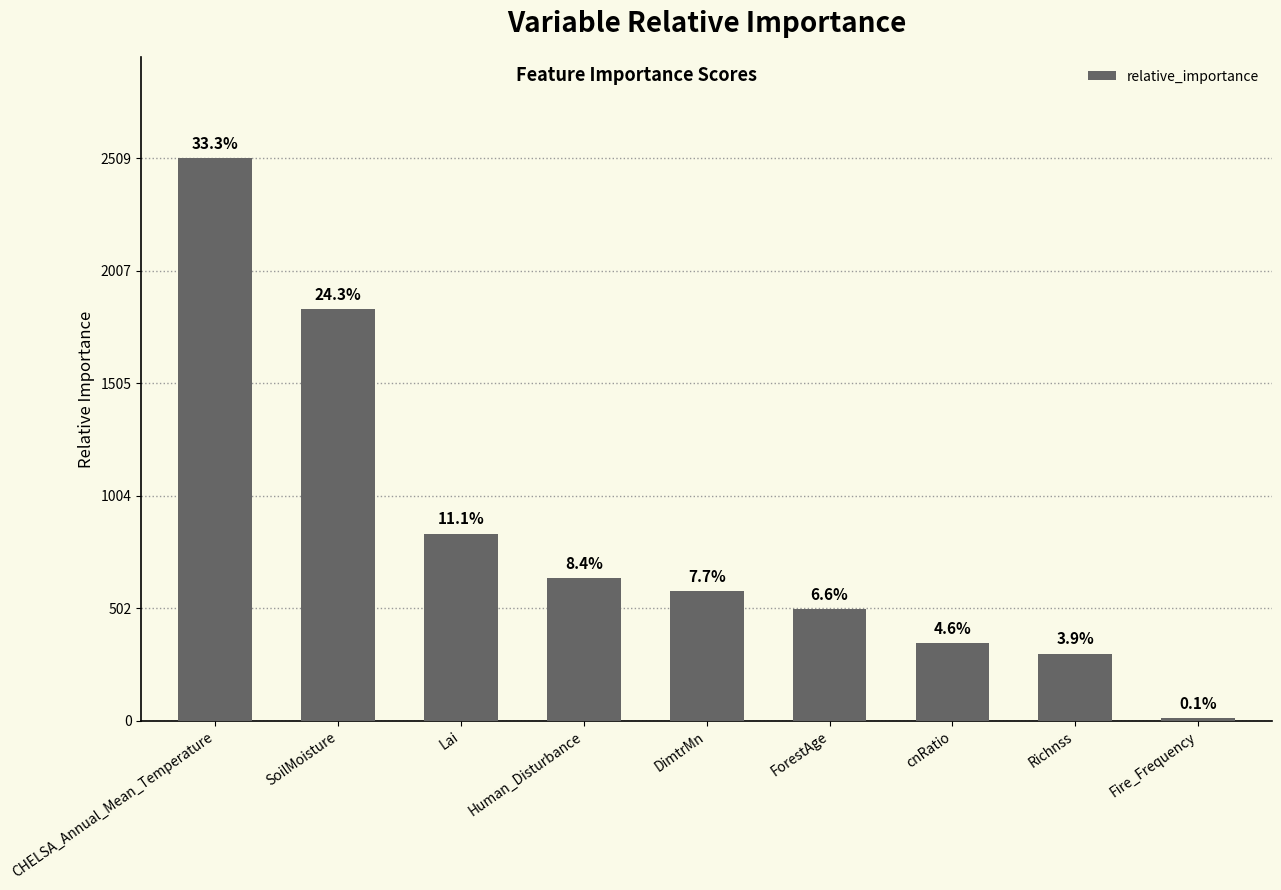

Does the chart contain any negative values?

No